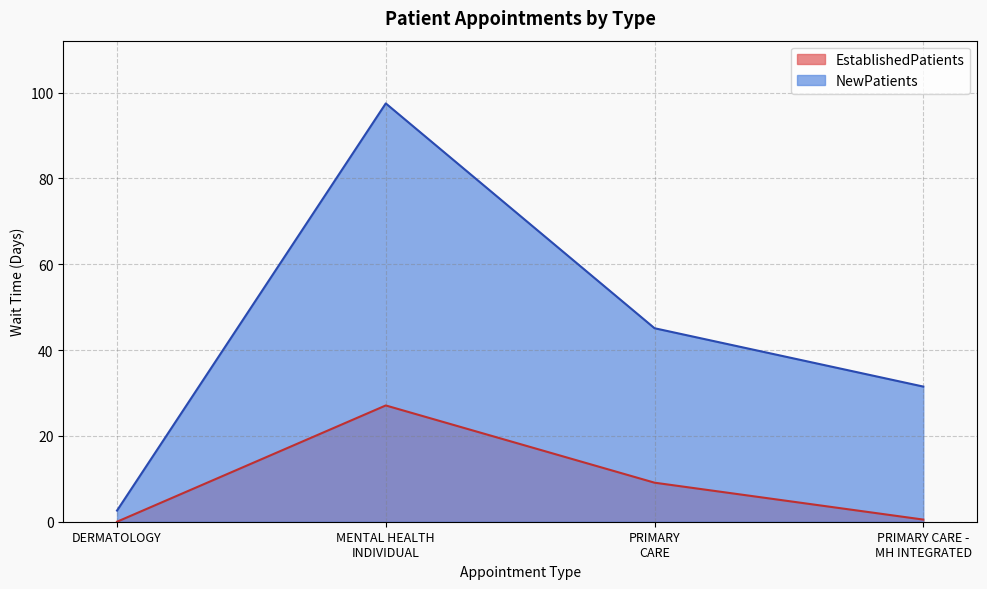

True or false: EstablishedPatients has a value of -16.0 at DERMATOLOGY.

False